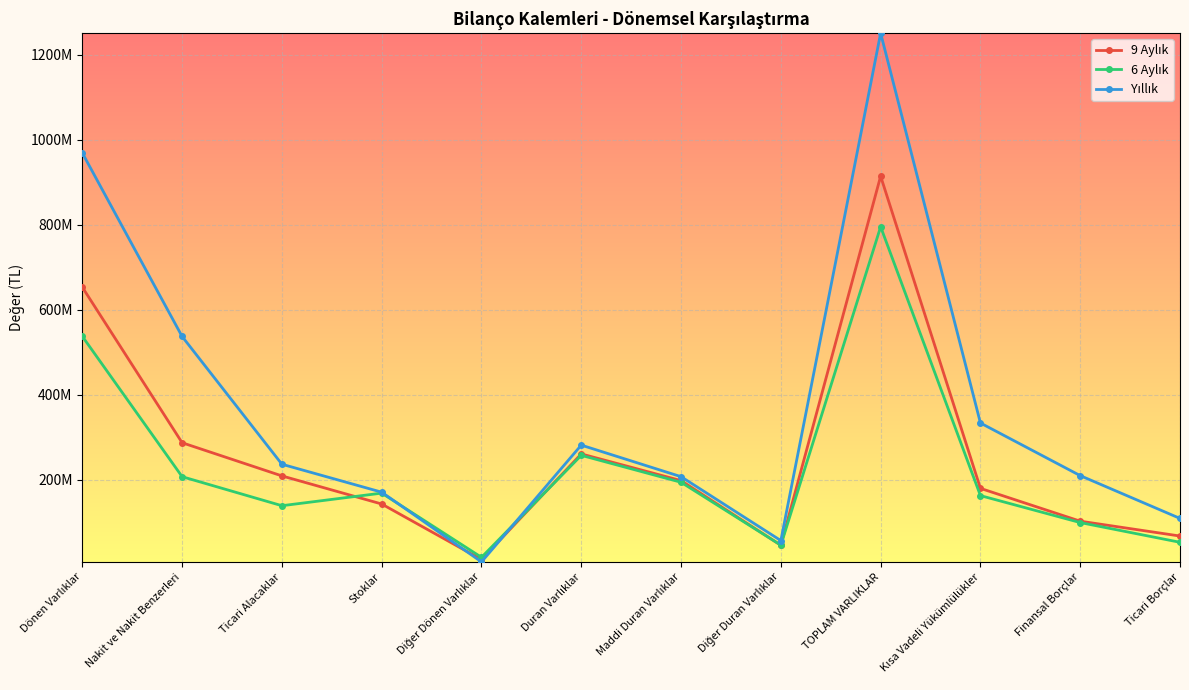

Between Ticari Alacaklar and Diğer Duran Varlıklar, which is larger?

Ticari Alacaklar